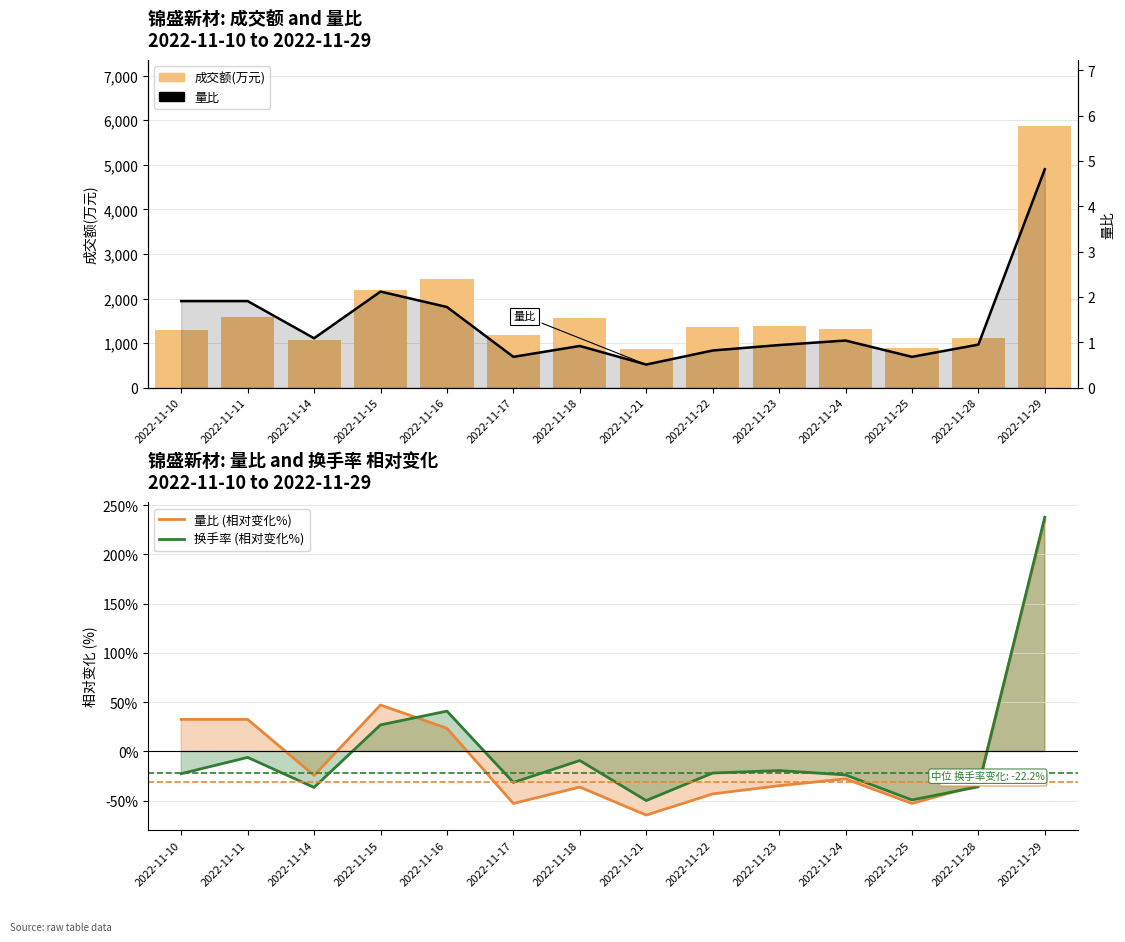

At which label is 量比 (相对变化%) closest to 84?

2022-11-15